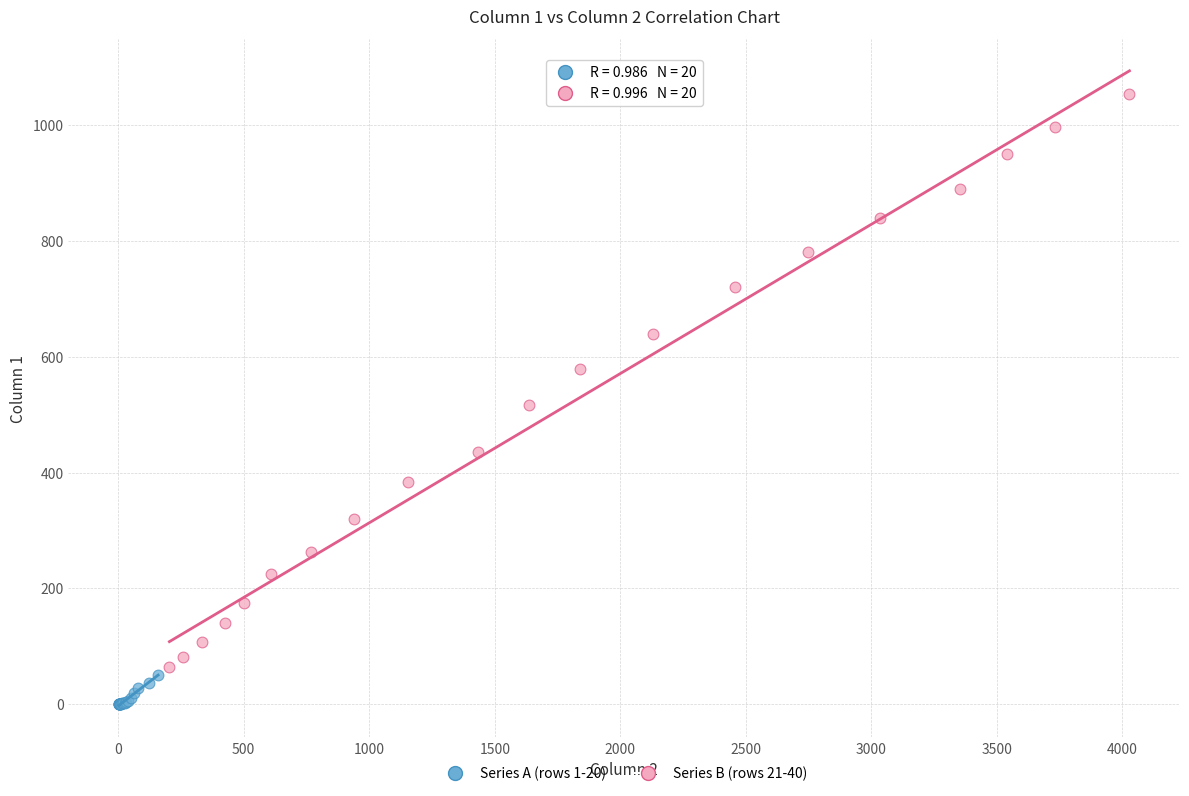

What are all the series names shown in the legend?

Series A (rows 1-20), Series B (rows 21-40)